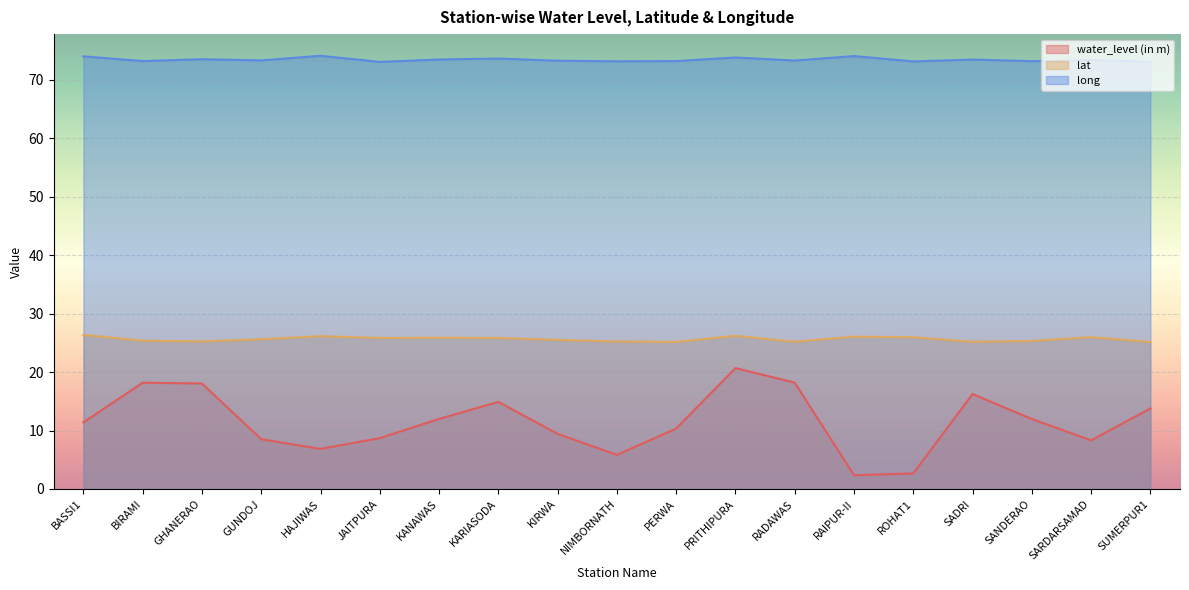

At which category does the chart reach its minimum across all series?

RAIPUR-II